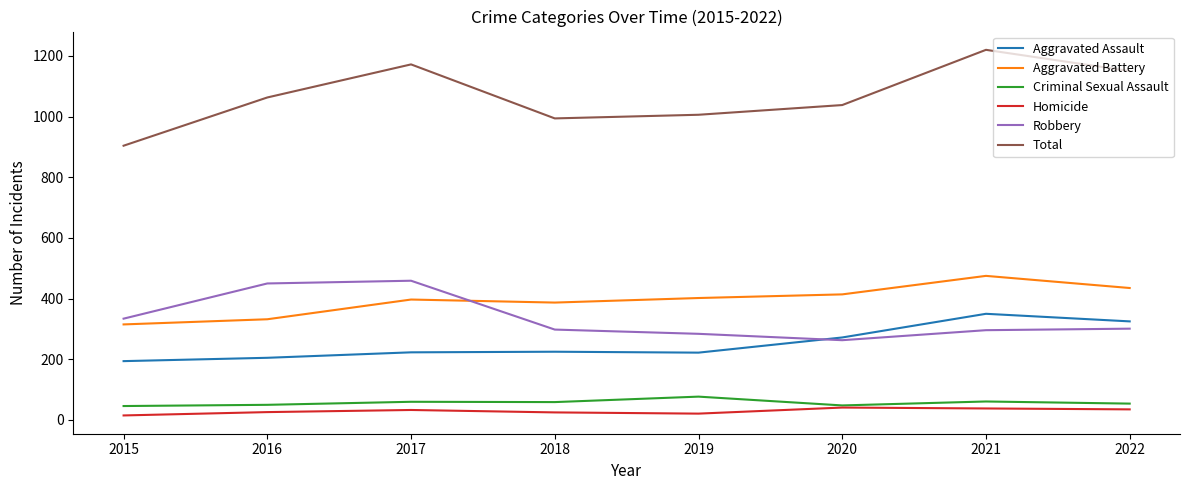

What is the difference between the highest and lowest values at 2022?

1115